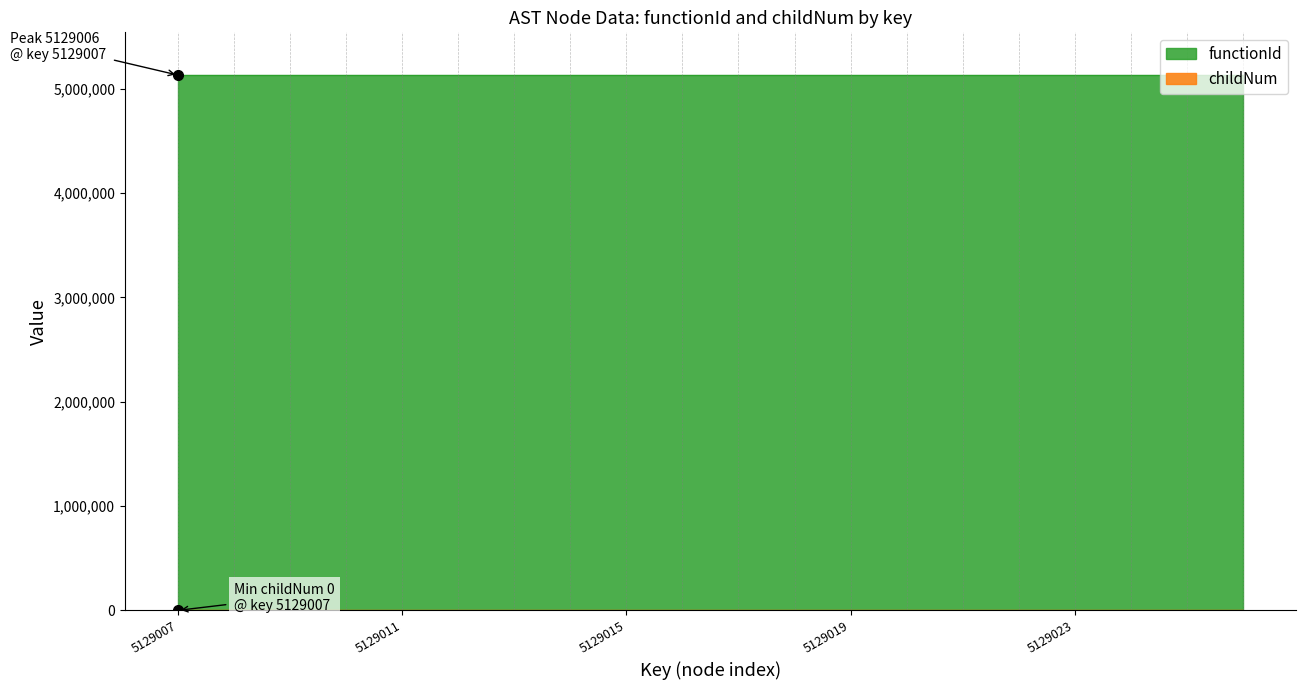

What is the greatest value displayed?

5129006